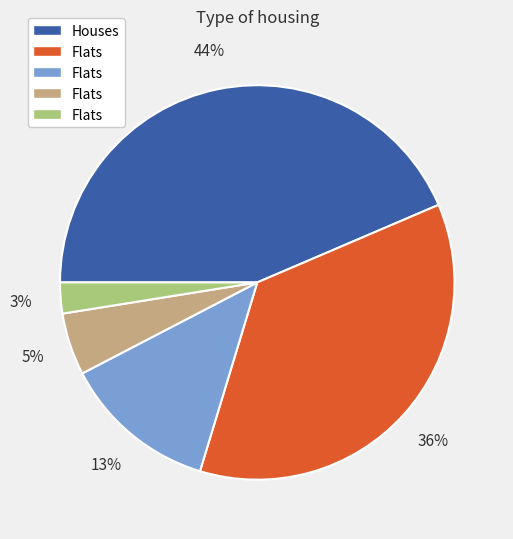

Count the number of slices in the pie.

5